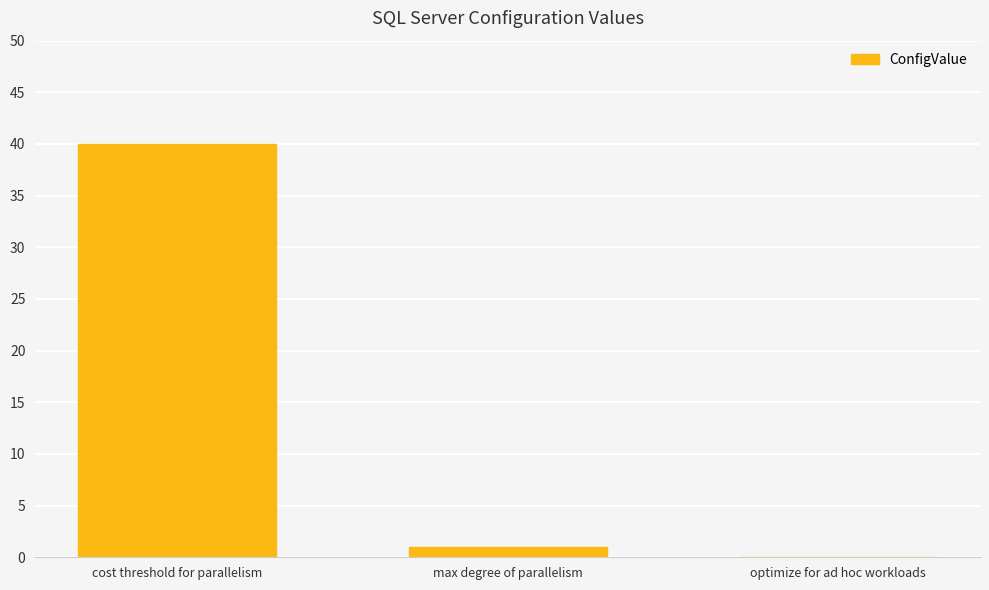

Reading left to right, transcribe all the data shown in this chart.

cost threshold for parallelism=40	max degree of parallelism=1	optimize for ad hoc workloads=0